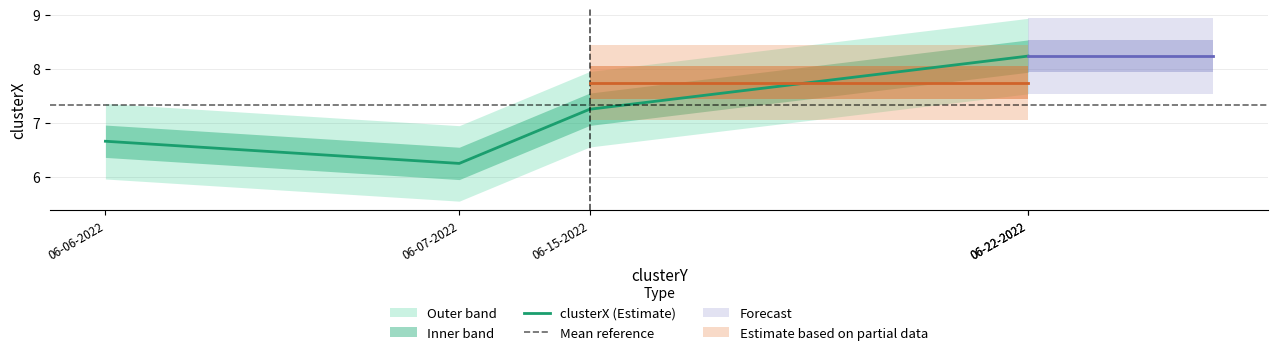

How many values exceed 7?

3